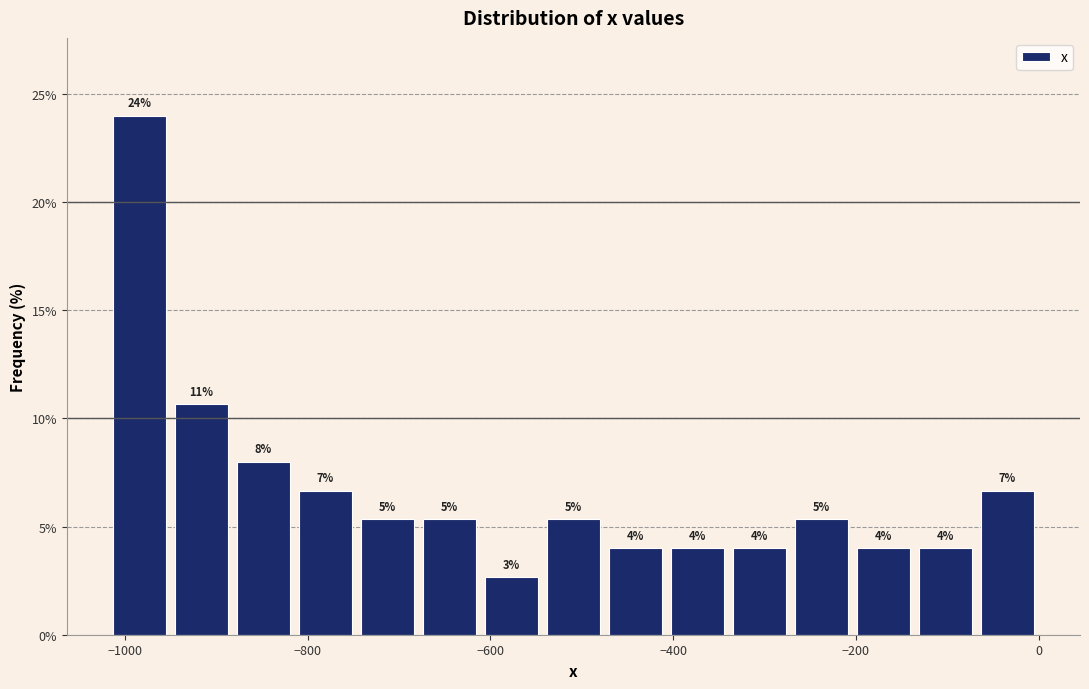

Around what value on the x-axis is the tallest bar? Give the approximate position of its centre, as read against the axis.

-980